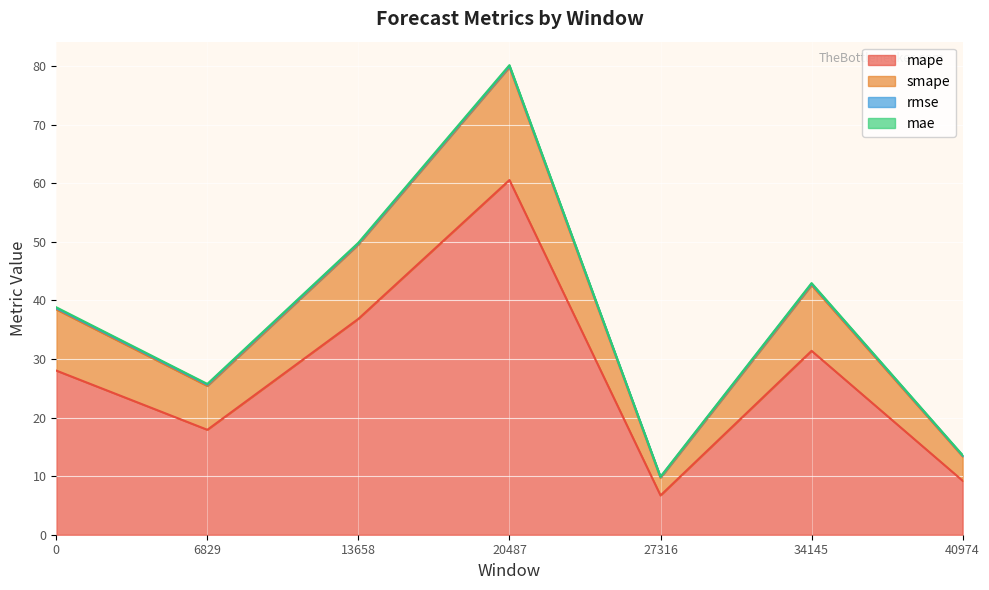

The value of mape at 27316 is 6.7. True or false?

True